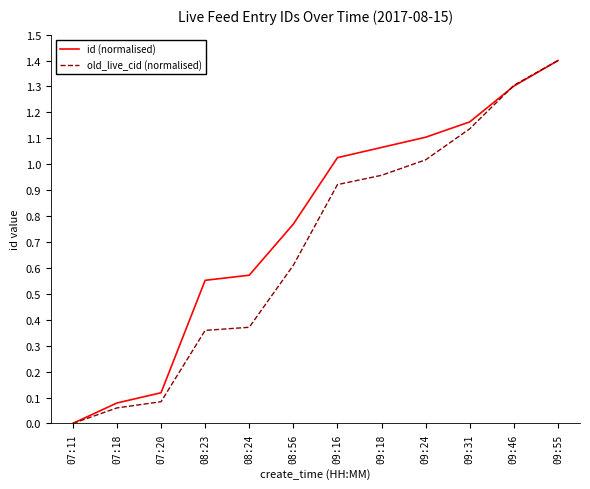

Which series changed the most between 08:23 and 09:31?

old_live_cid (normalised)